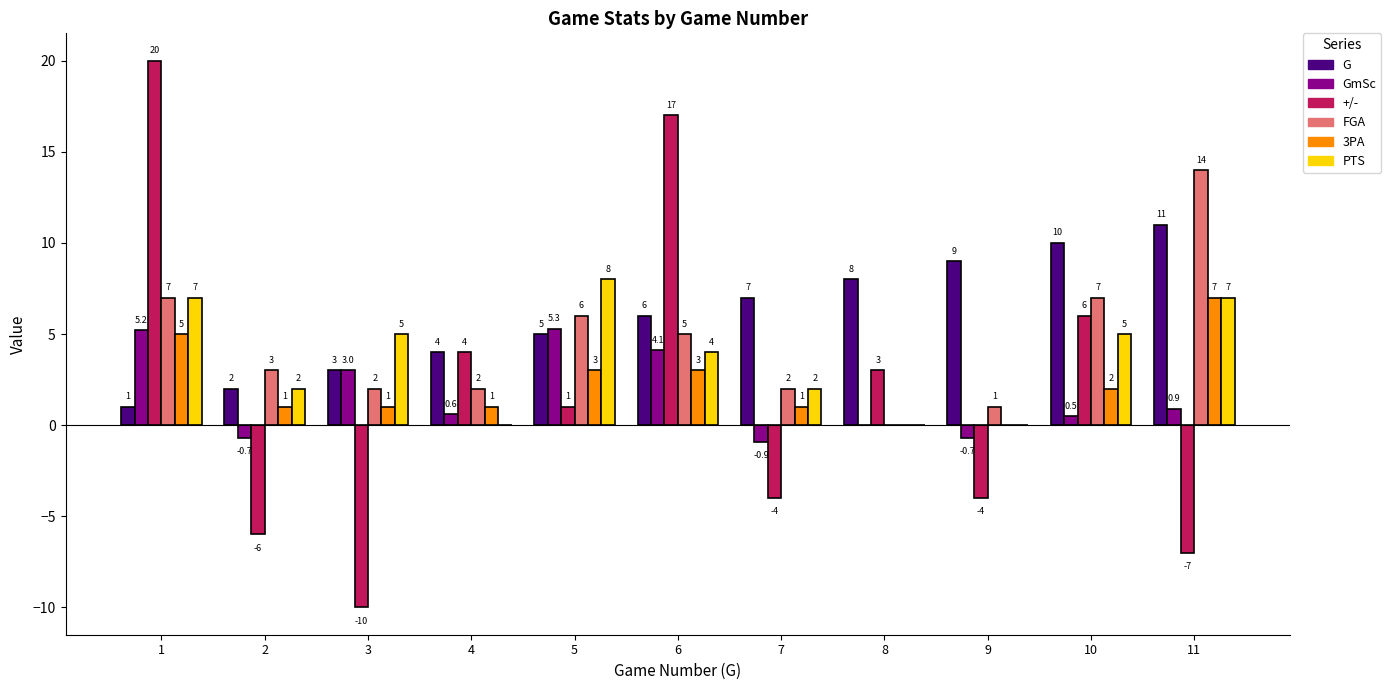

Are the bars horizontal?

No